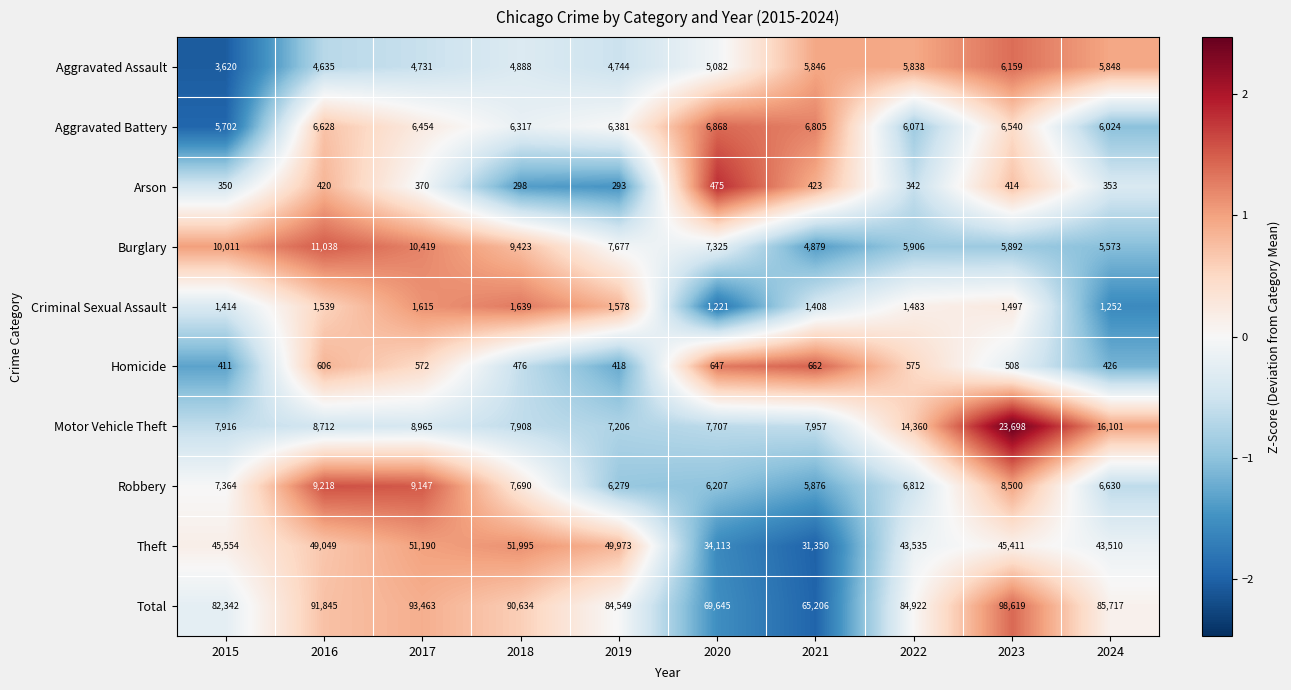

Rank the series by their maximum value, from highest to lowest.

Total, Theft, Motor Vehicle Theft, Burglary, Robbery, Aggravated Battery, Aggravated Assault, Criminal Sexual Assault, Homicide, Arson